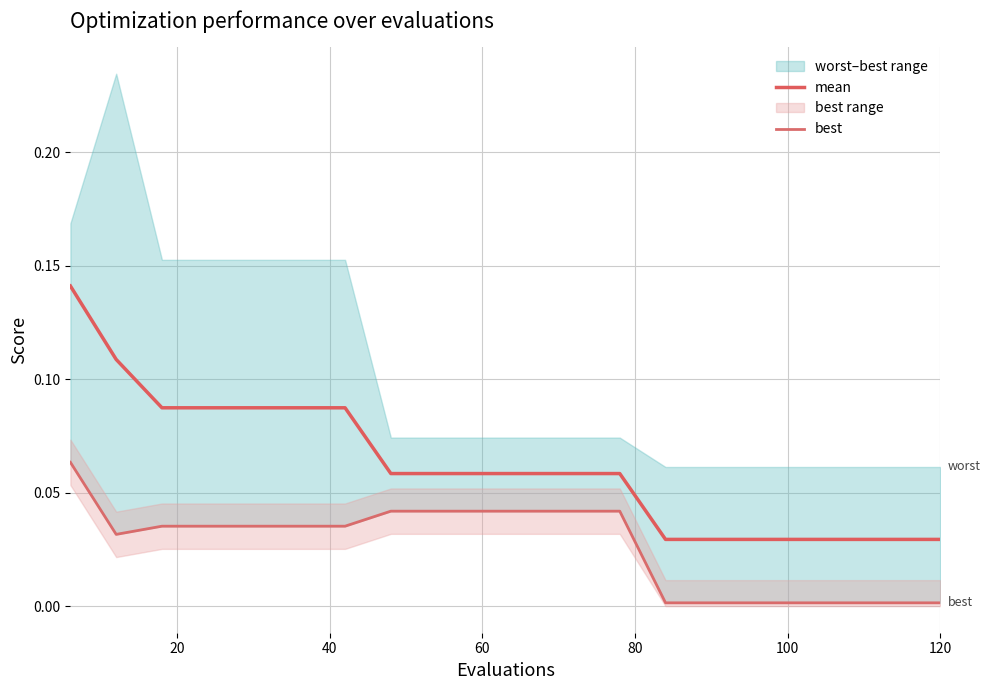

What is the difference between the maximum and second lowest values in the mean series?

0.1